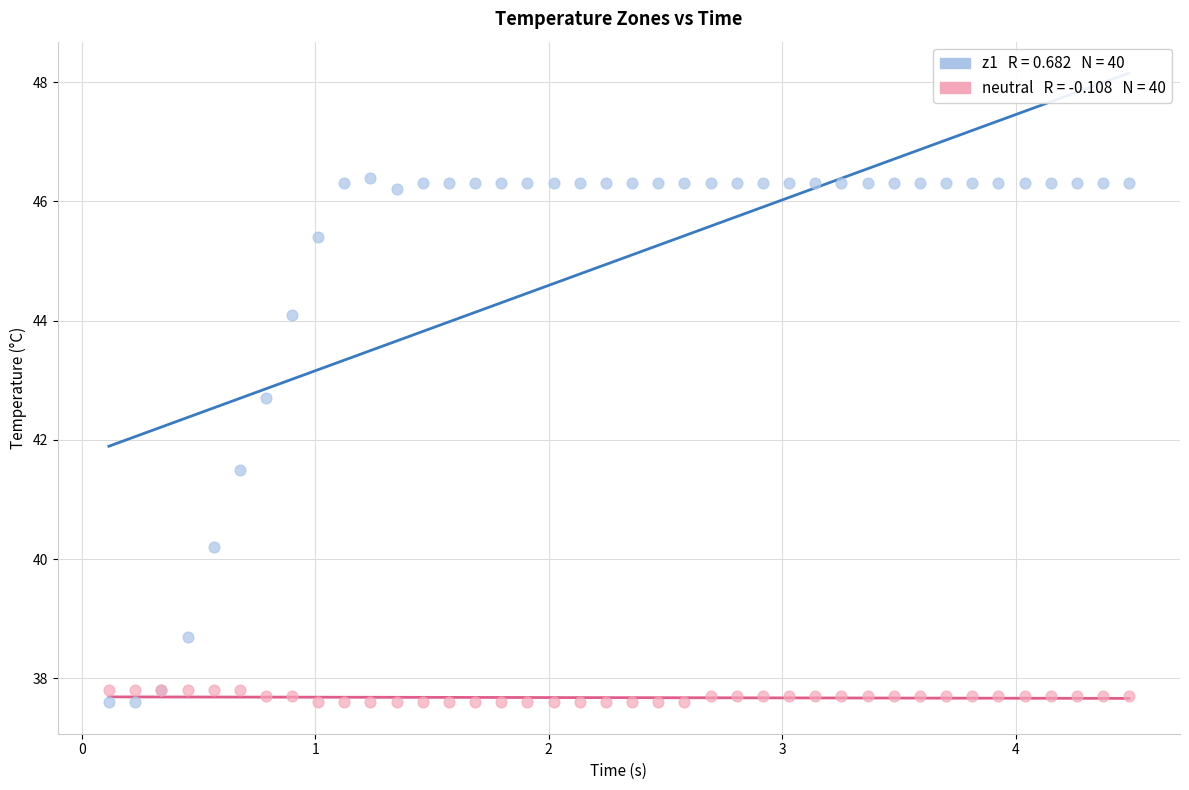

Across all series, what Y value is closest to 42?

41.5